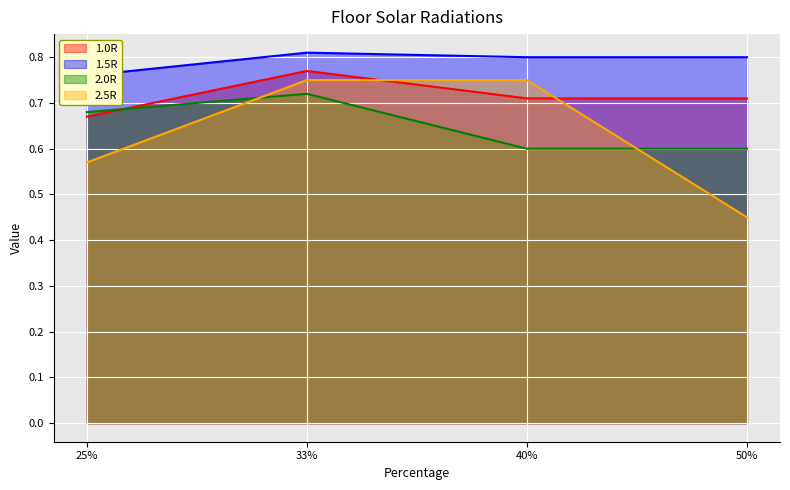

Which series ends up on top after the final intersection of 2.5R and 2.0R?

2.0R